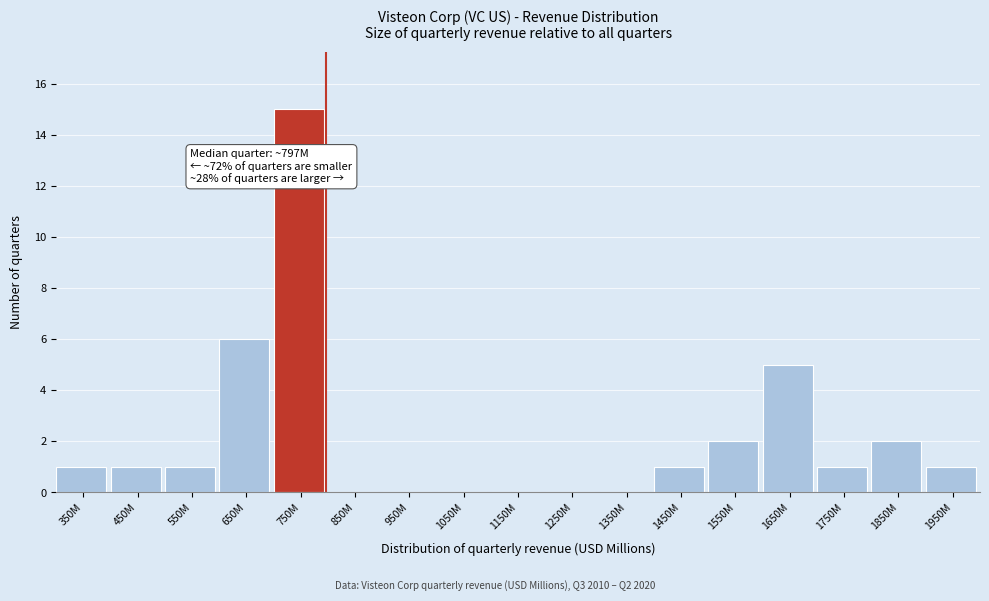

Reading left to right, extract all data points from this chart.

350M=1	450M=1	550M=1	650M=6	750M=15	850M=0	950M=0	1050M=0	1150M=0	1250M=0	1350M=0	1450M=1	1550M=2	1650M=5	1750M=1	1850M=2	1950M=1